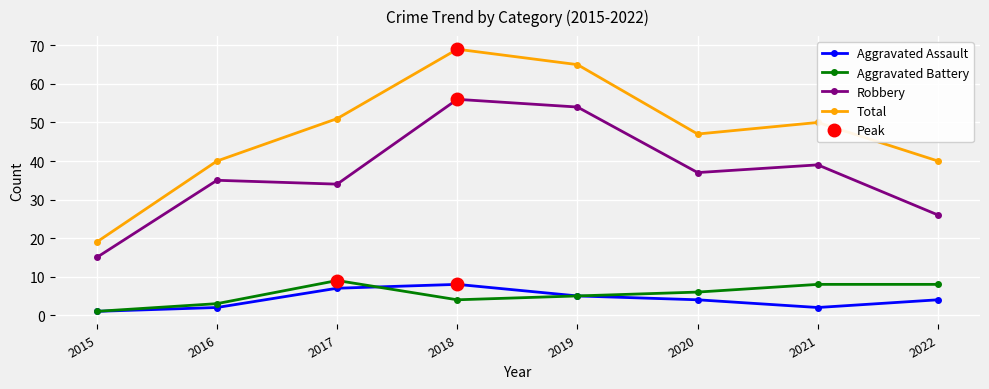

What is the value of the Aggravated Assault point at the 1st from the left?

1